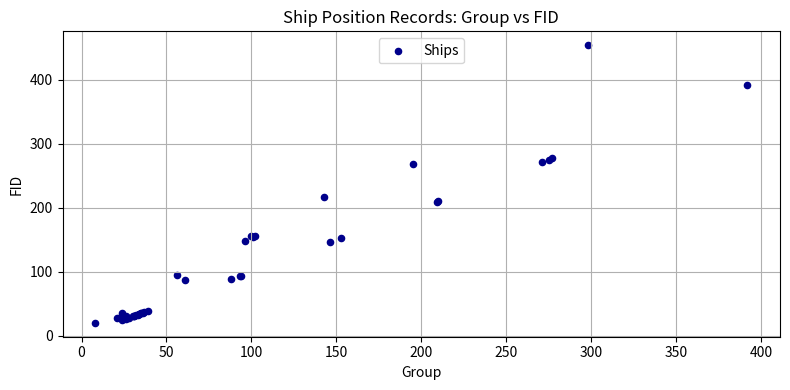

What Y value in the scatter plot is closest to 237?

217